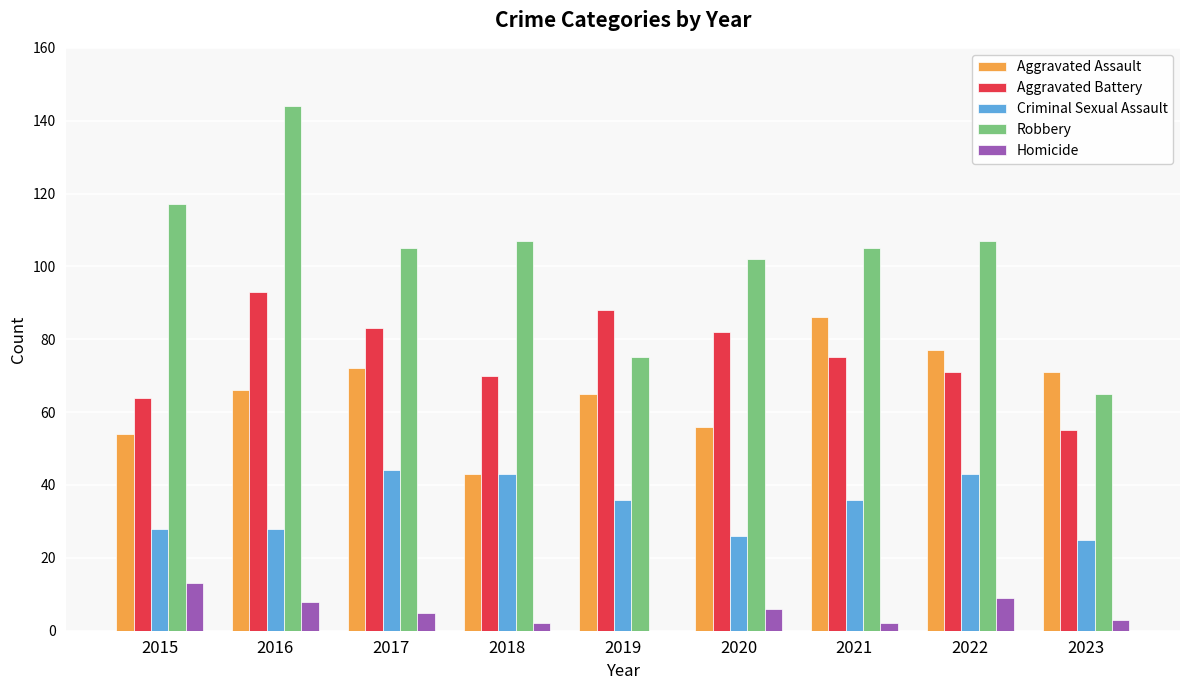

Reading left to right, extract all data points from this chart.

Aggravated Assault: 2015=54	2016=66	2017=72	2018=43	2019=65	2020=56	2021=86	2022=77	2023=71
Aggravated Battery: 2015=64	2016=93	2017=83	2018=70	2019=88	2020=82	2021=75	2022=71	2023=55
Criminal Sexual Assault: 2015=28	2016=28	2017=44	2018=43	2019=36	2020=26	2021=36	2022=43	2023=25
Robbery: 2015=117	2016=144	2017=105	2018=107	2019=75	2020=102	2021=105	2022=107	2023=65
Homicide: 2015=13	2016=8	2017=5	2018=2	2019=0	2020=6	2021=2	2022=9	2023=3